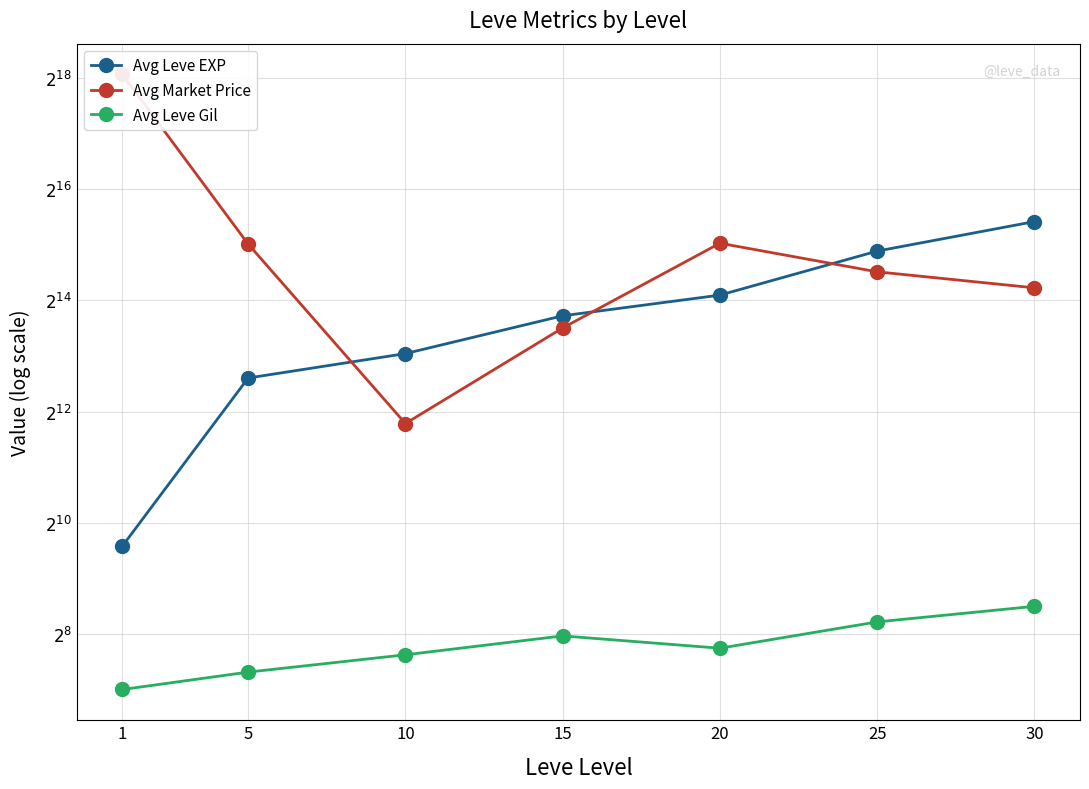

What is the value of the Avg Leve Gil point at the 1st from the left?

128.0